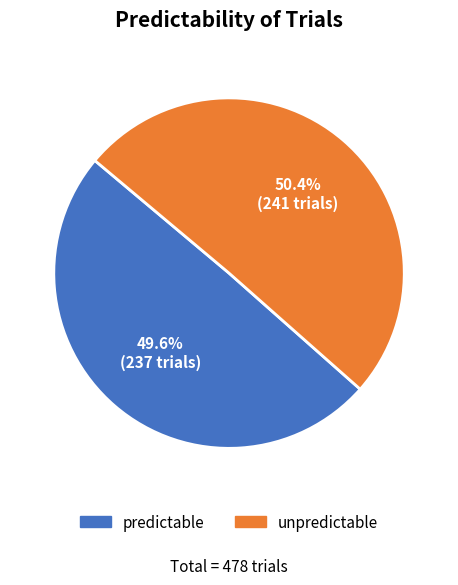

How many slices are in this pie chart?

2